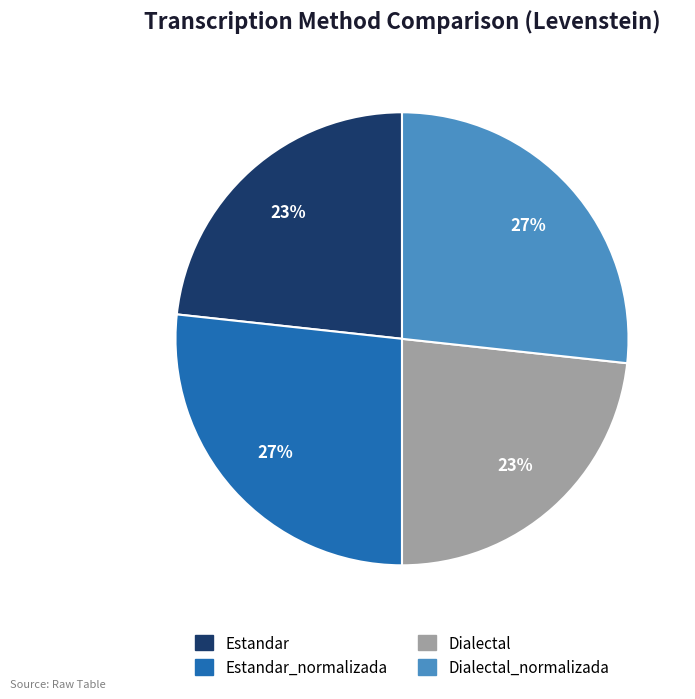

To the nearest percent, what is the average slice percentage?

25%